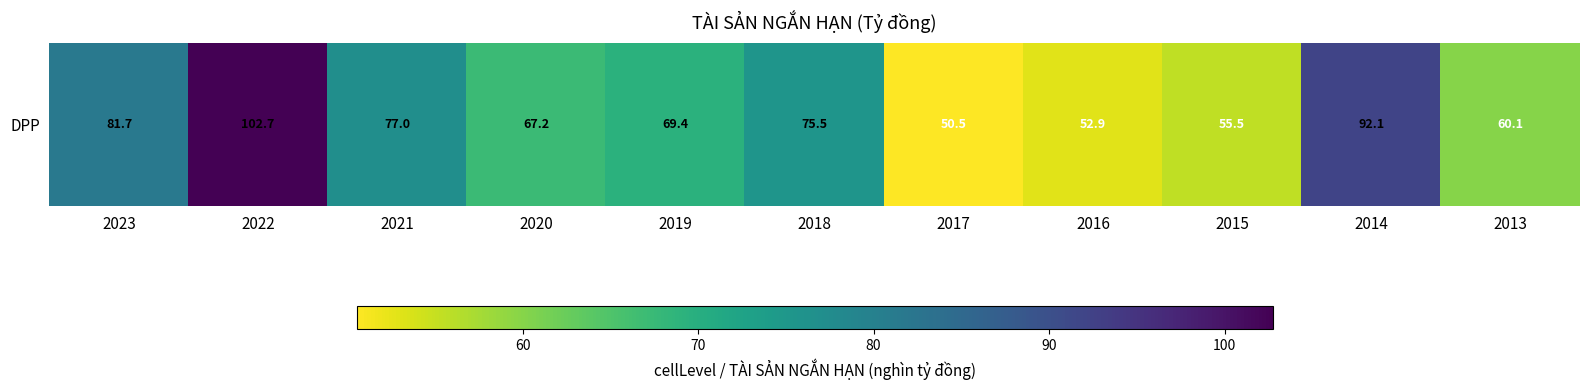

What is the change in value from 2023 to 2022?

+21.1